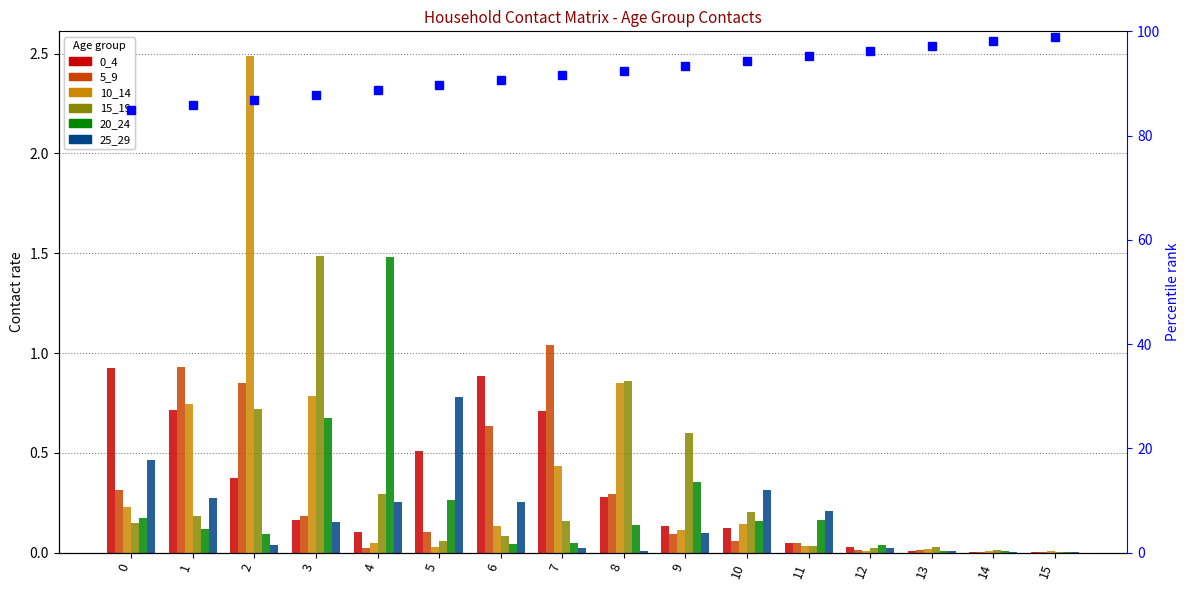

At how many categories does at least one series exceed 2?

1